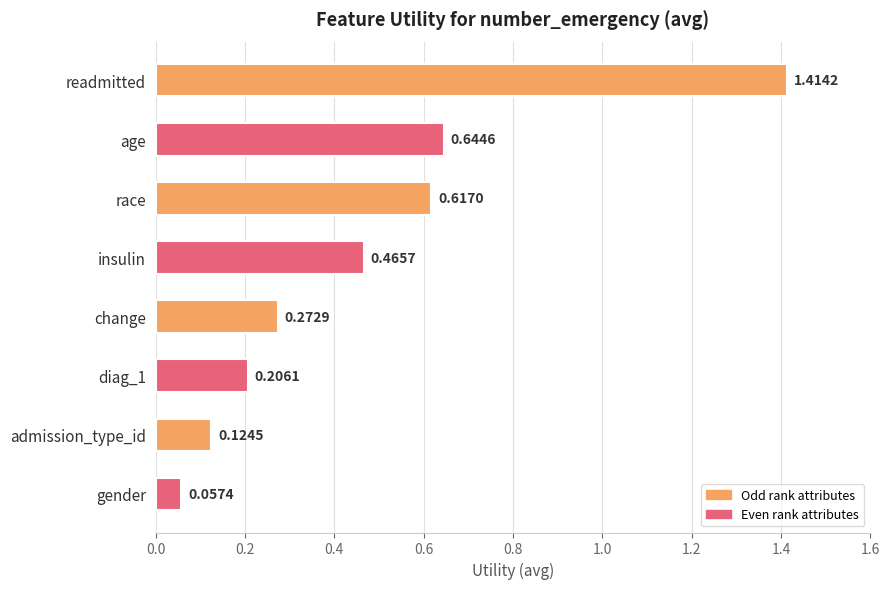

Count the number of data series in this chart.

1